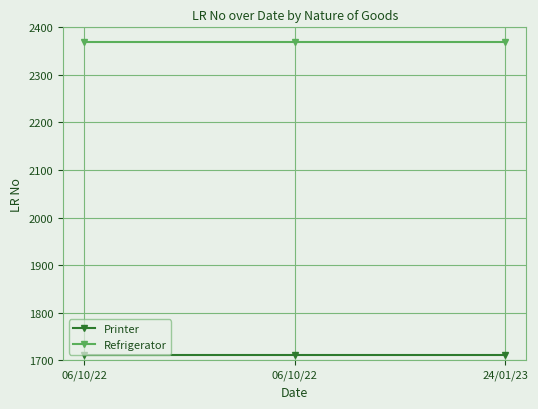

What are all the series names shown in the legend?

Printer, Refrigerator